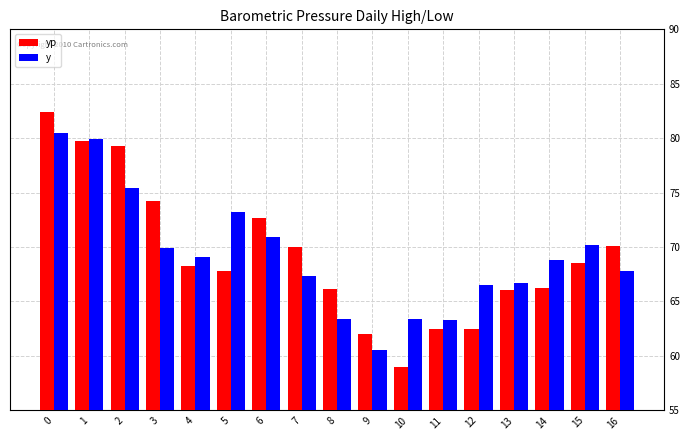

What is the difference between the y values at 15 and 16?

2.4